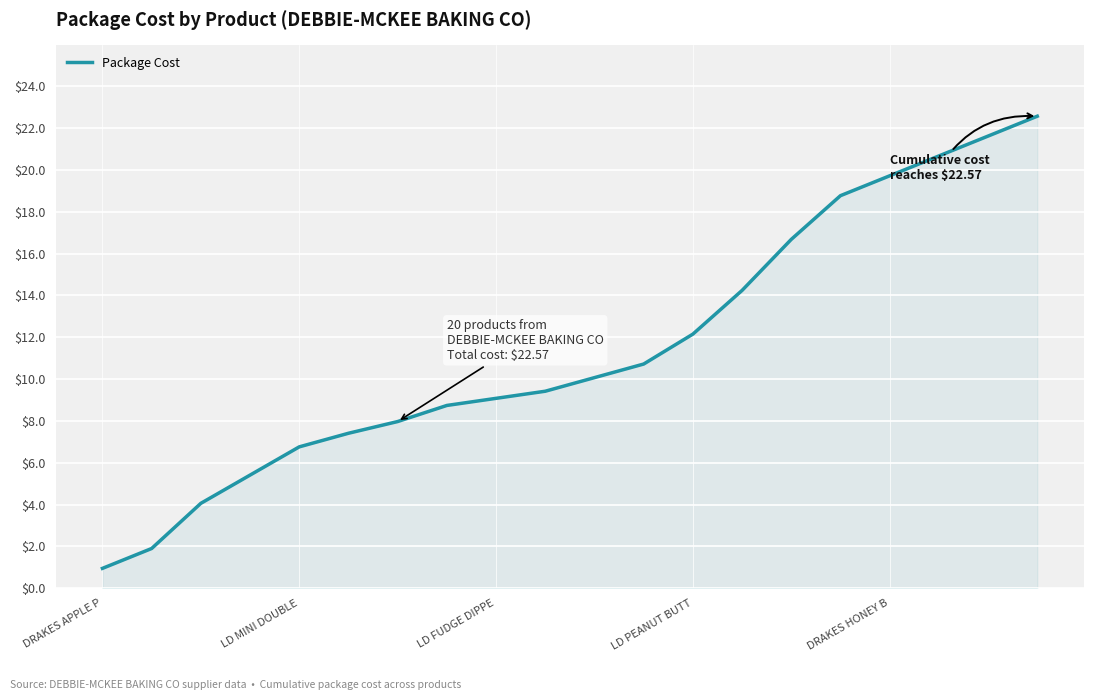

What is the greatest value displayed?

22.6